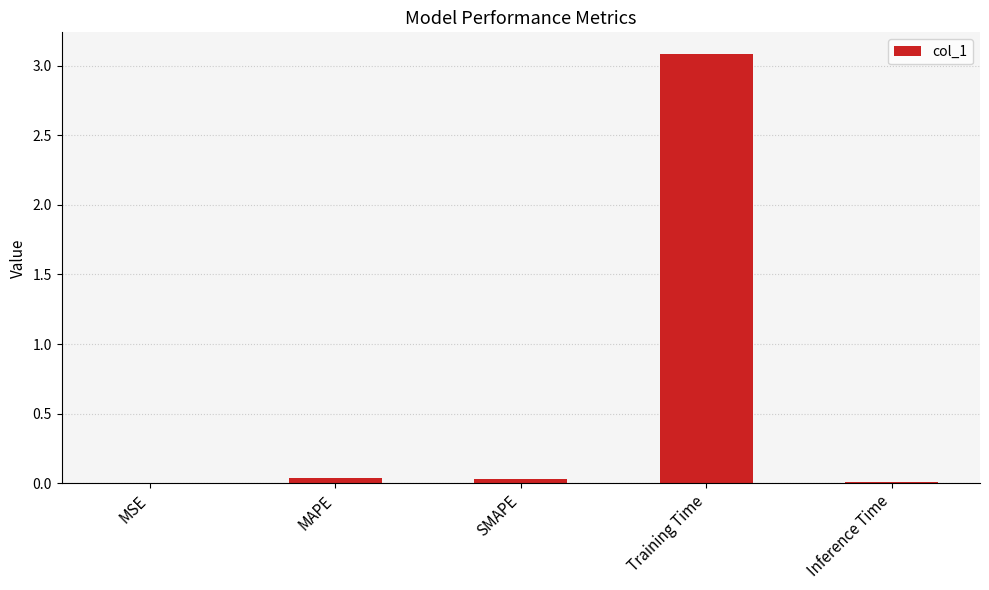

What is the sum of all values?

3.2